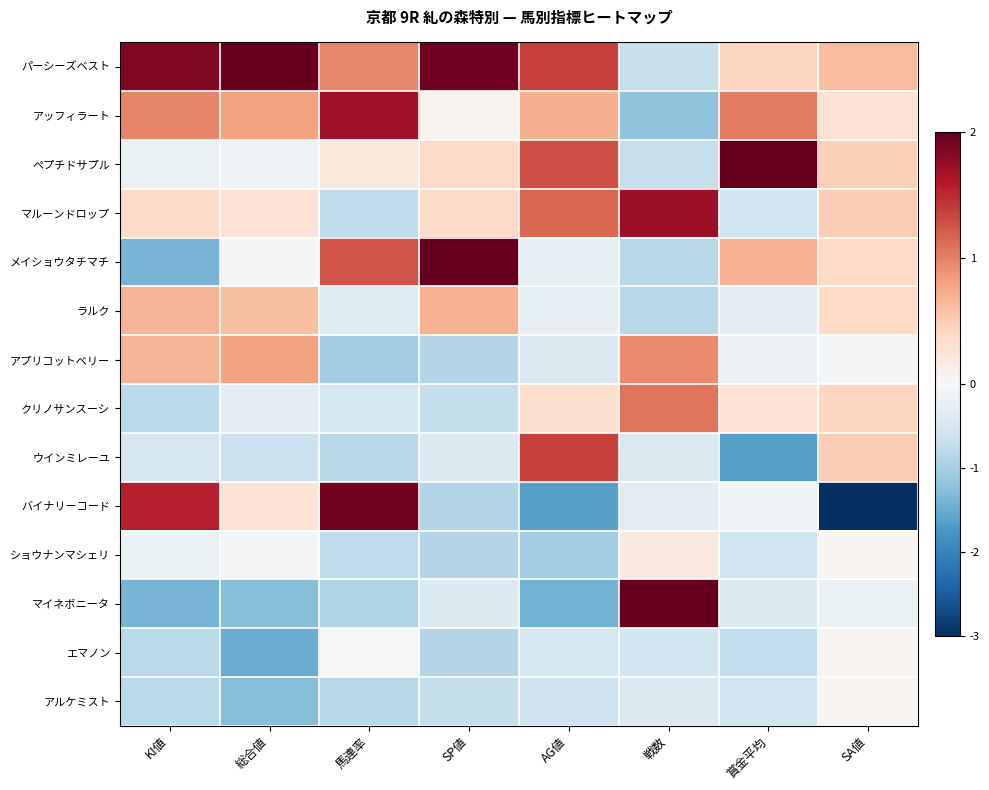

What is the spread (max minus min) of values at 総合値?

4.0